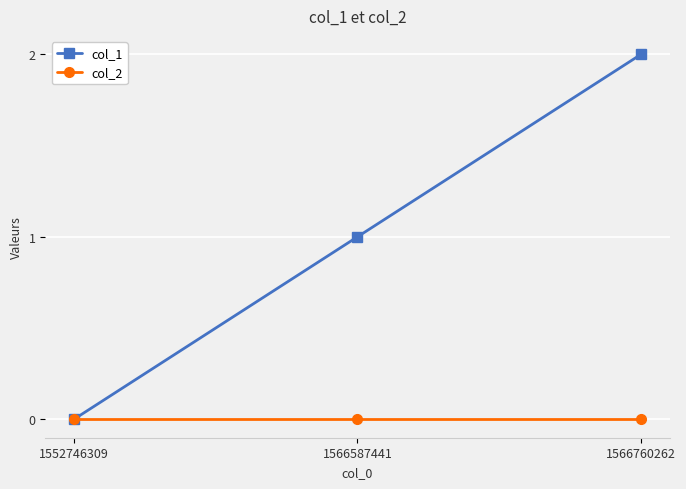

At which category does the chart reach its peak across all series?

1566760262